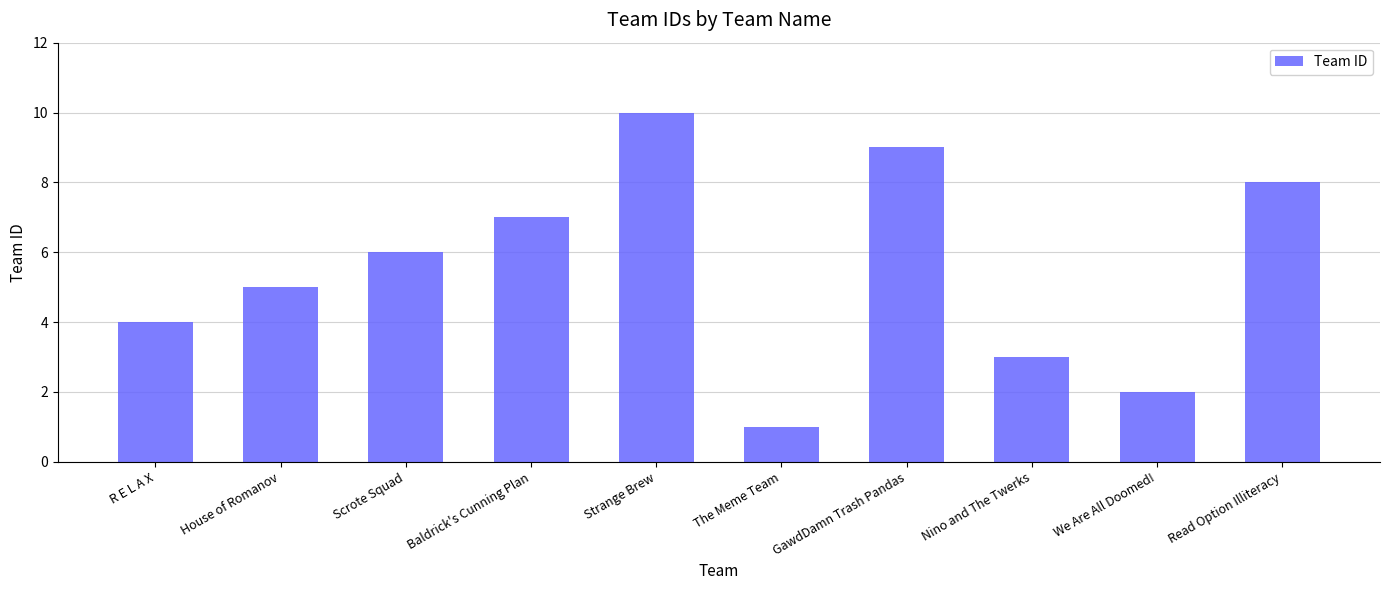

What is the label of the 9th bar from the right?

House of Romanov